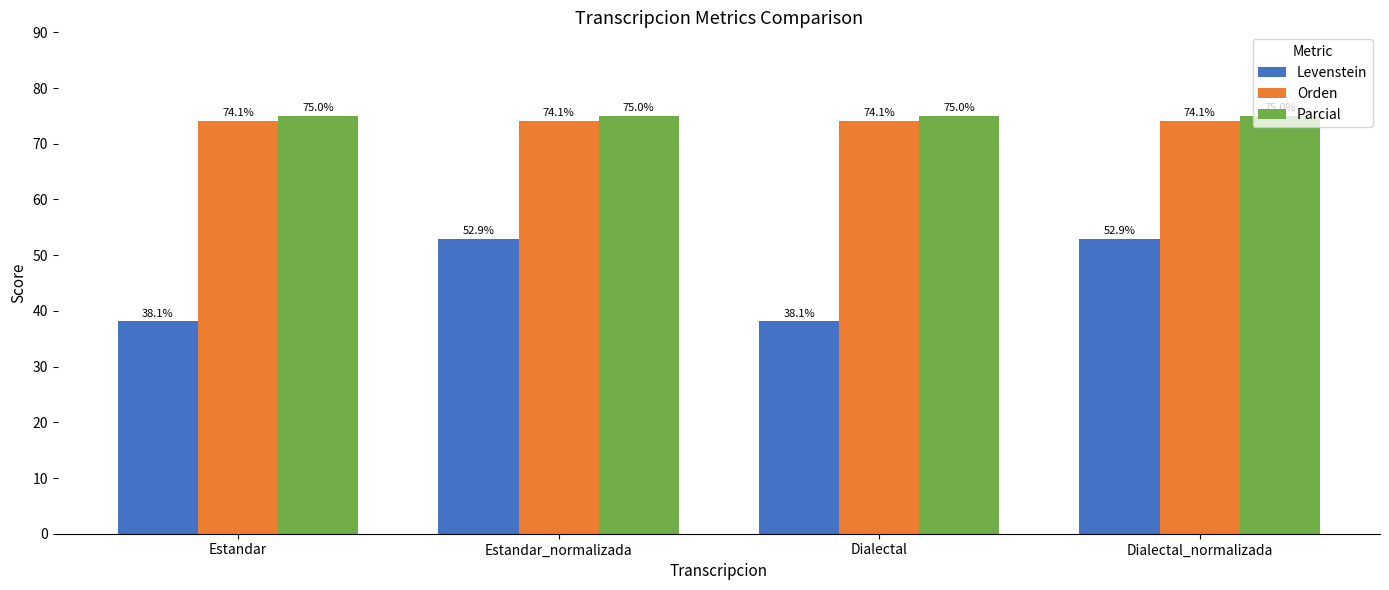

At Estandar, list the series in order from smallest to largest.

Levenstein, Orden, Parcial